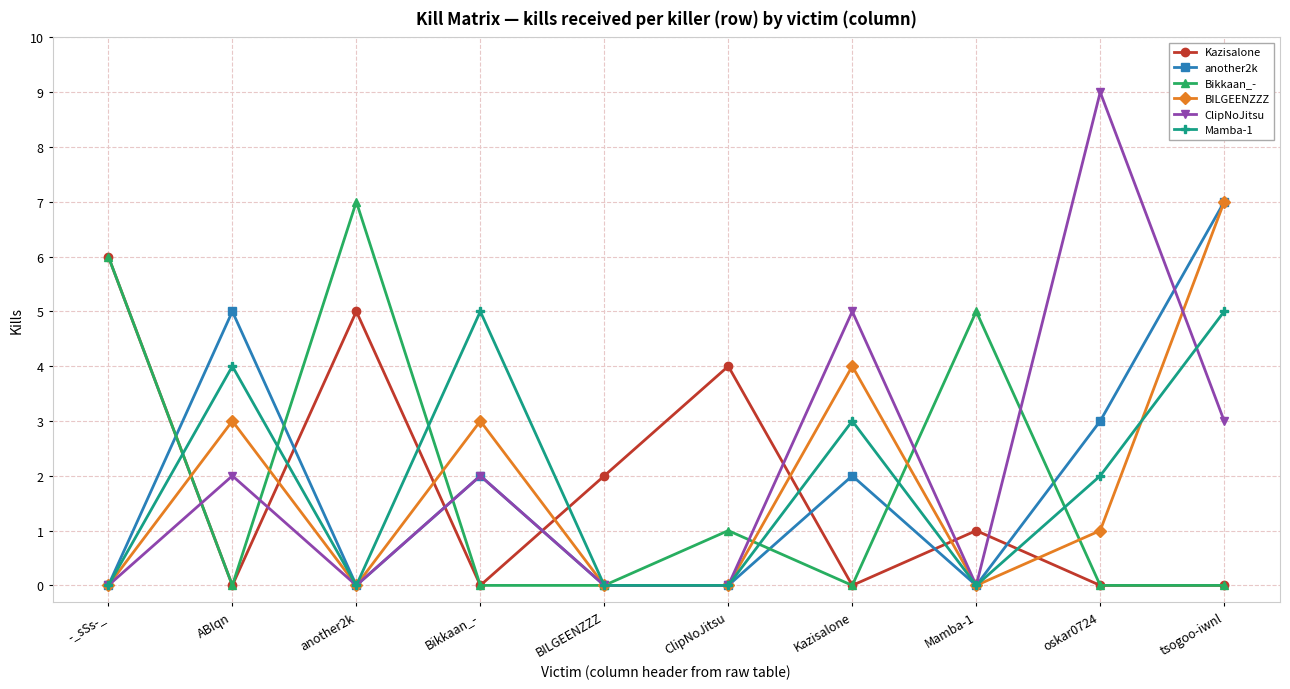

The value of Mamba-1 at Kazisalone is 5. True or false?

False